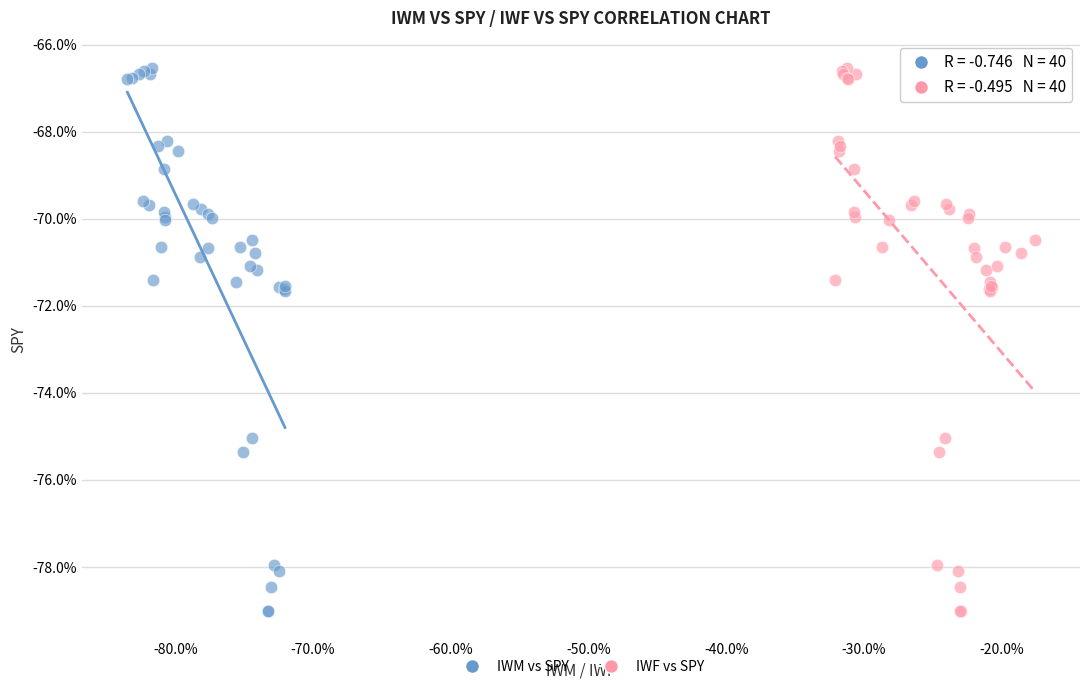

What are all the series names shown in the legend?

IWM vs SPY, IWF vs SPY